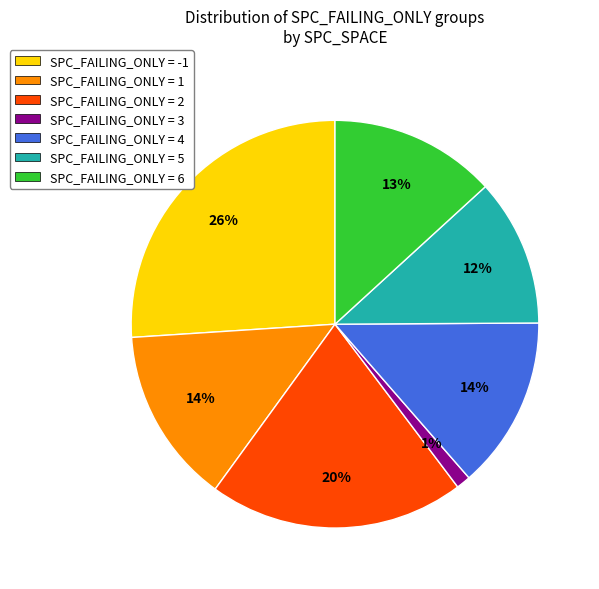

True or false: SPC_FAILING_ONLY = 1 accounts for 14% of the total.

True